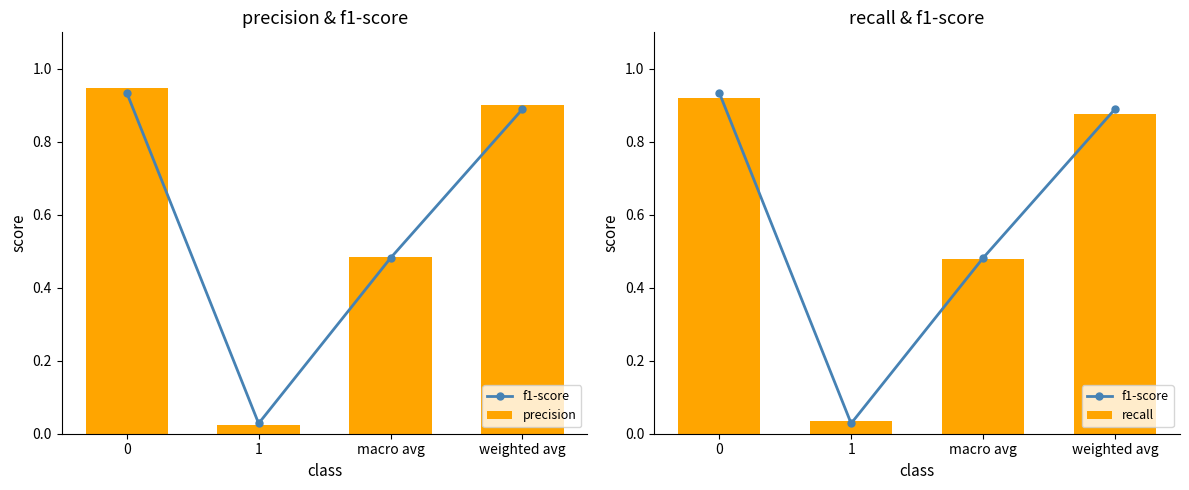

Count the number of data series in this chart.

3